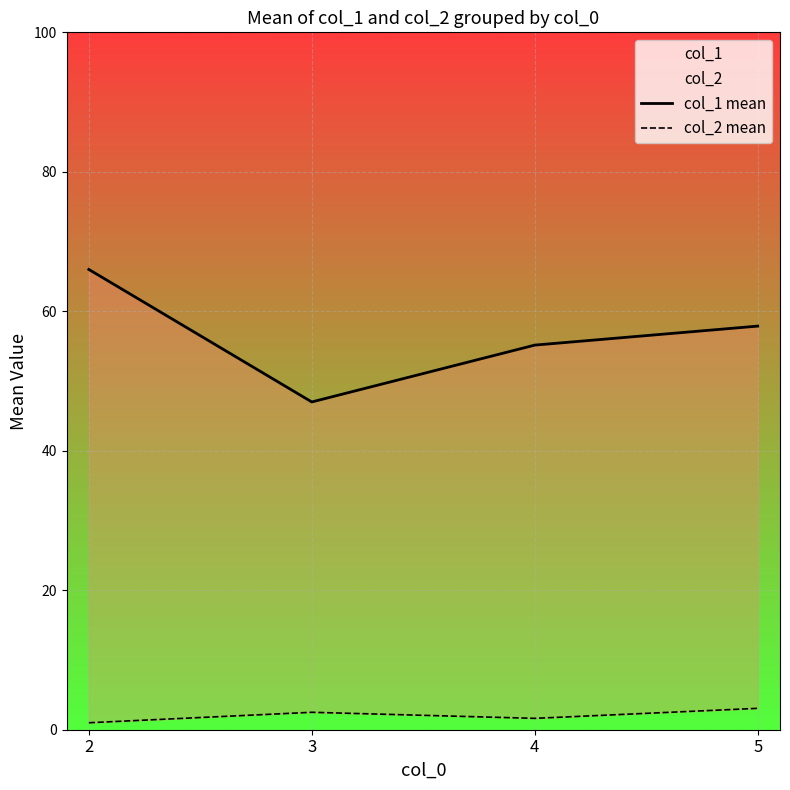

Which series changed the most between 2 and 3?

col_1 mean